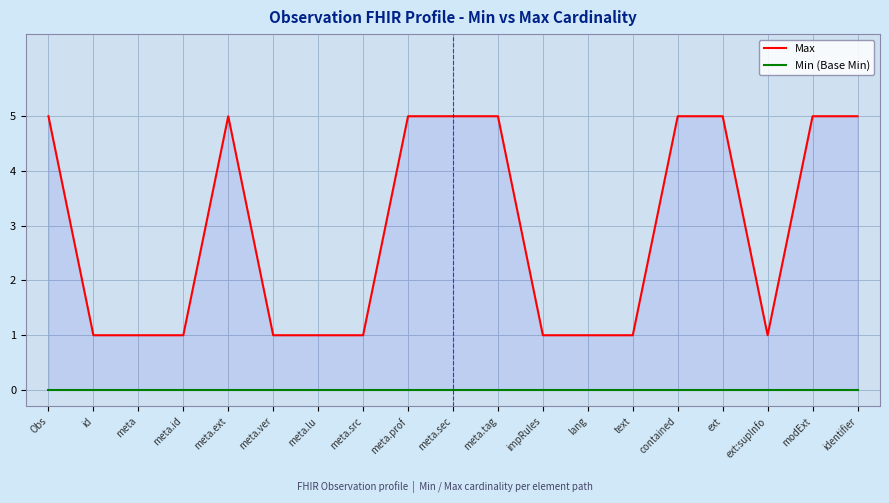

True or false: Max and Min (Base Min) cross at least once.

False